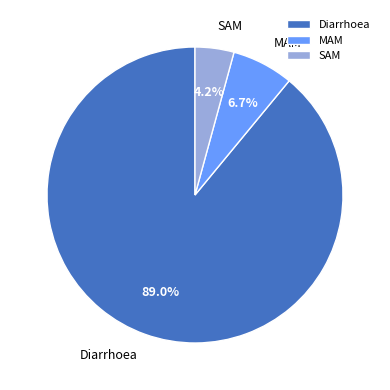

Rank the categories by value from lowest to highest.

SAM, MAM, Diarrhoea